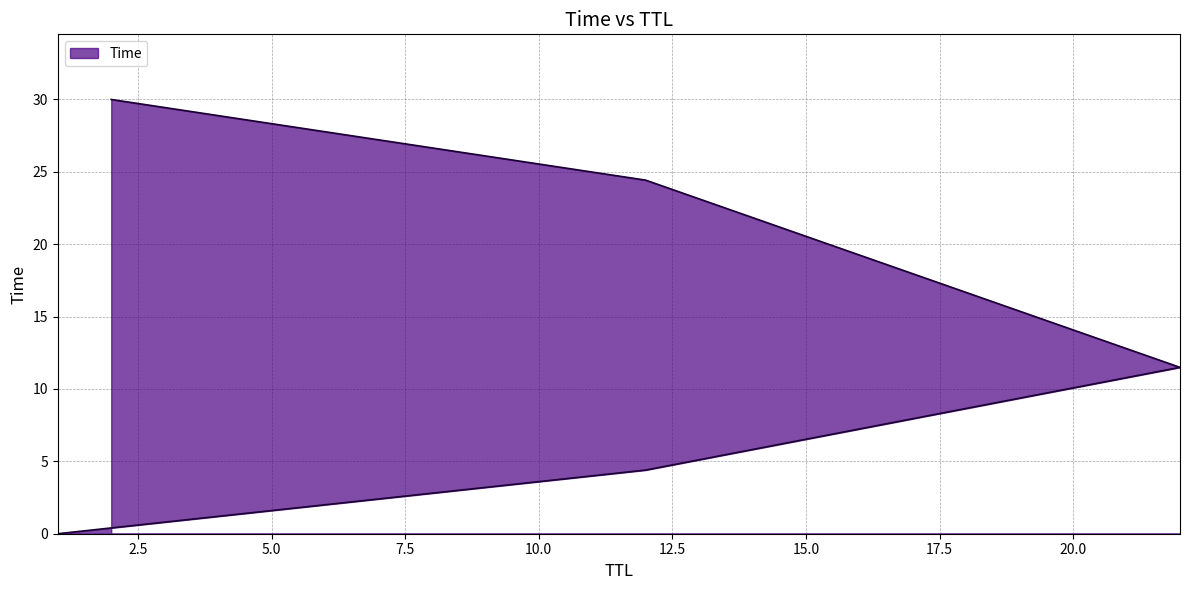

Which label corresponds to the largest value in the chart?

2